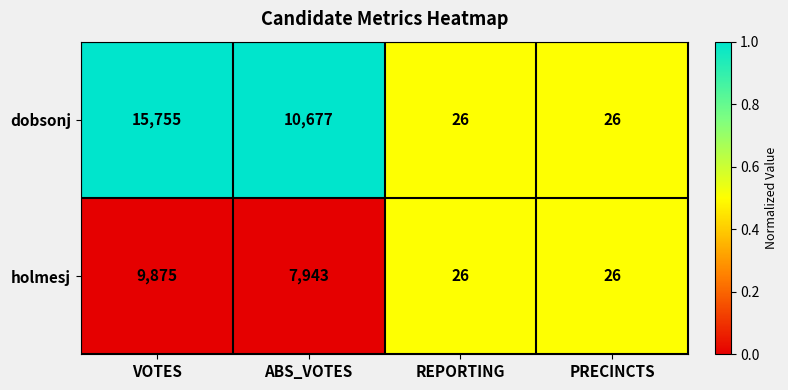

What is the spread (max minus min) of values at ABS_VOTES?

2734